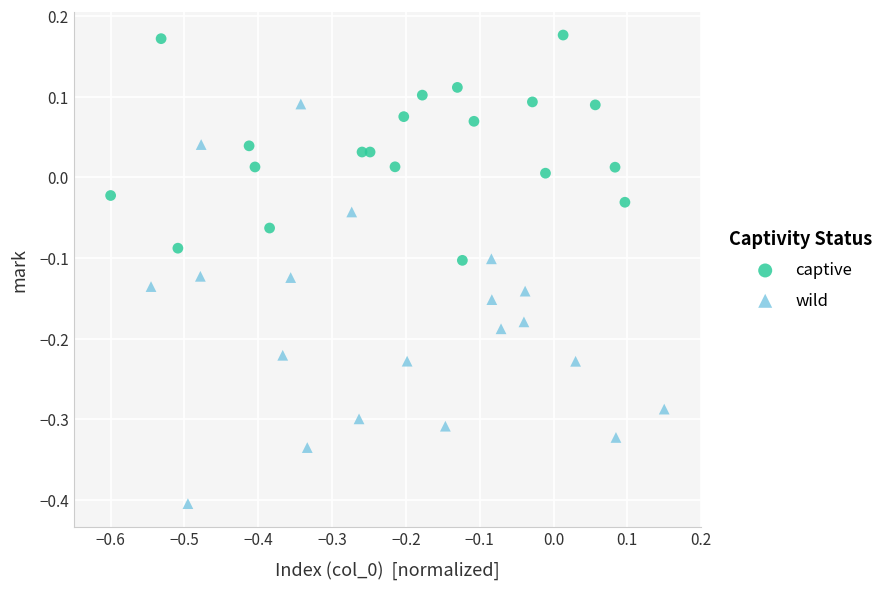

Which series has the largest Y range (max minus min)?

wild